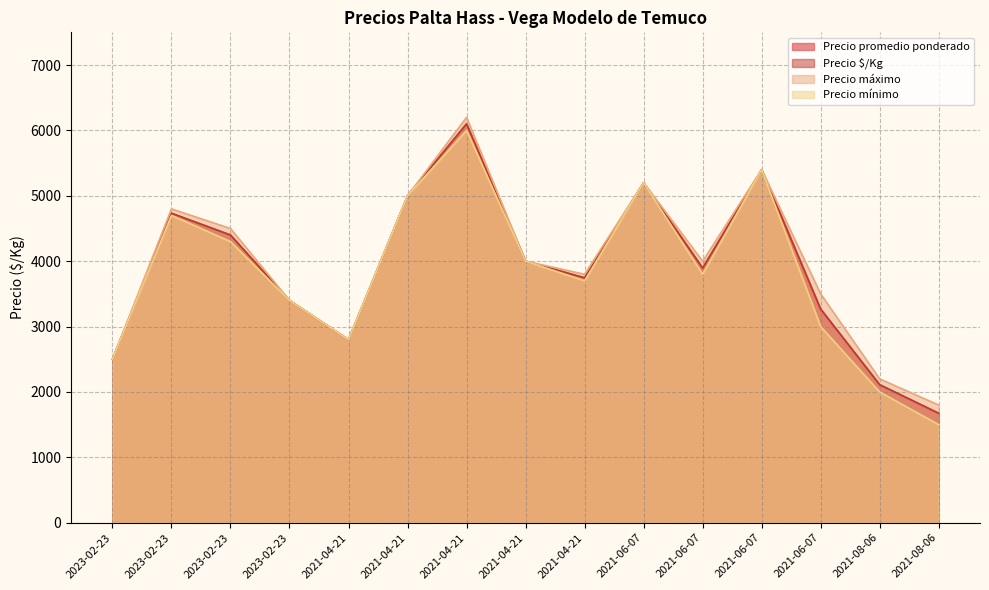

What is the sum of all Precio mínimo values?

57300